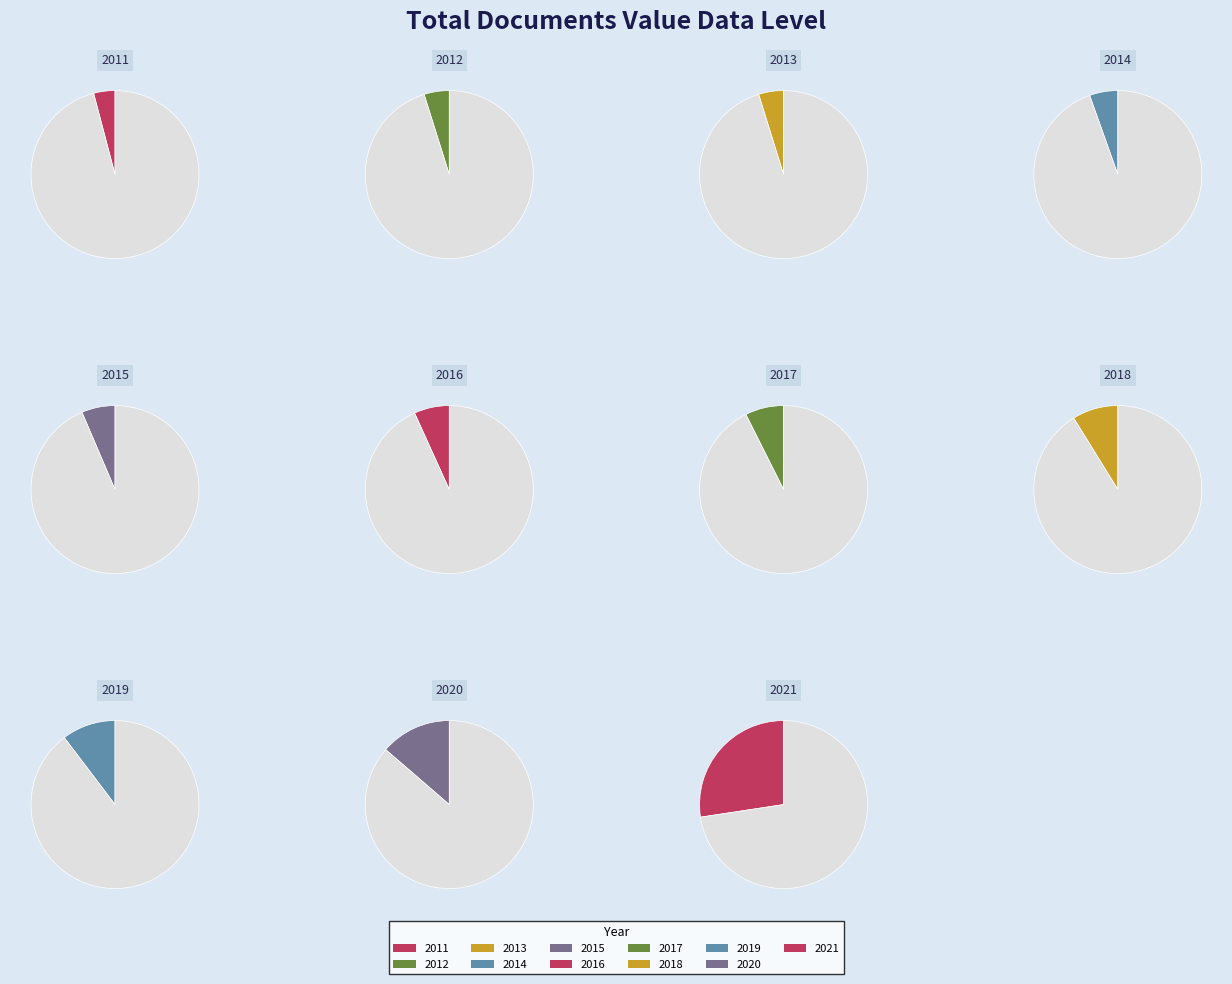

Count the number of slices in the pie.

11